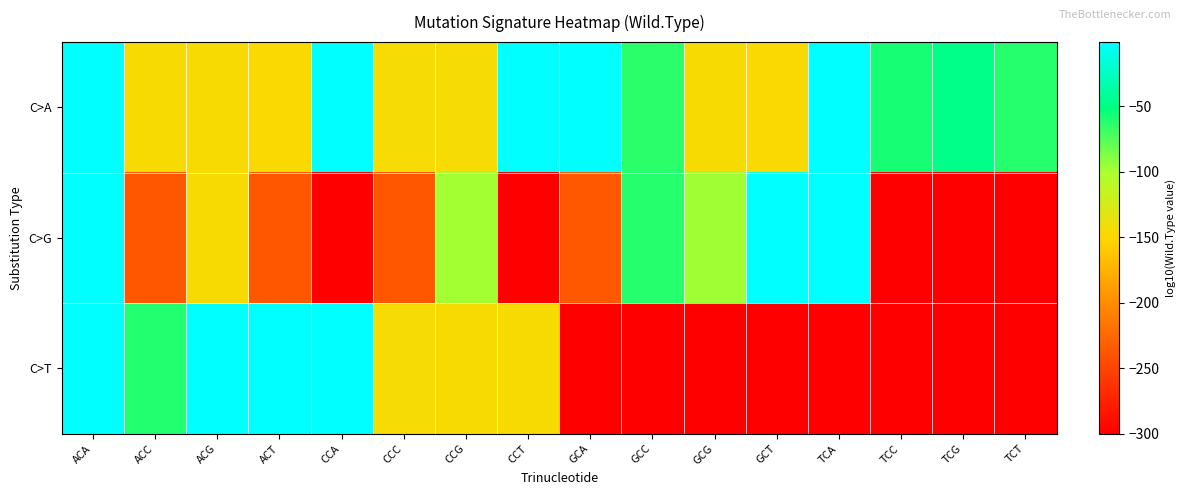

Reading right to left, what are all the values shown in this chart?

C>A: TCT=-62.0	TCG=-47.1	TCC=-58.1	TCA=-1.4	GCT=-147.1	GCG=-146.6	GCC=-63.2	GCA=-1.6	CCT=-1.4	CCG=-145.8	CCC=-145.7	CCA=-1.2	ACT=-147.7	ACG=-147.0	ACC=-146.3	ACA=-1.5
C>G: TCT=-300.0	TCG=-300.0	TCC=-300.0	TCA=-1.8	GCT=-1.6	GCG=-97.5	GCC=-62.5	GCA=-236.7	CCT=-300.0	CCG=-99.2	CCC=-237.5	CCA=-300.0	ACT=-237.6	ACG=-147.1	ACC=-237.0	ACA=-1.7
C>T: TCT=-300.0	TCG=-300.0	TCC=-300.0	TCA=-300.0	GCT=-300.0	GCG=-300.0	GCC=-300.0	GCA=-300.0	CCT=-146.0	CCG=-146.2	CCC=-144.9	CCA=-1.2	ACT=-1.5	ACG=-1.5	ACC=-61.2	ACA=-1.5